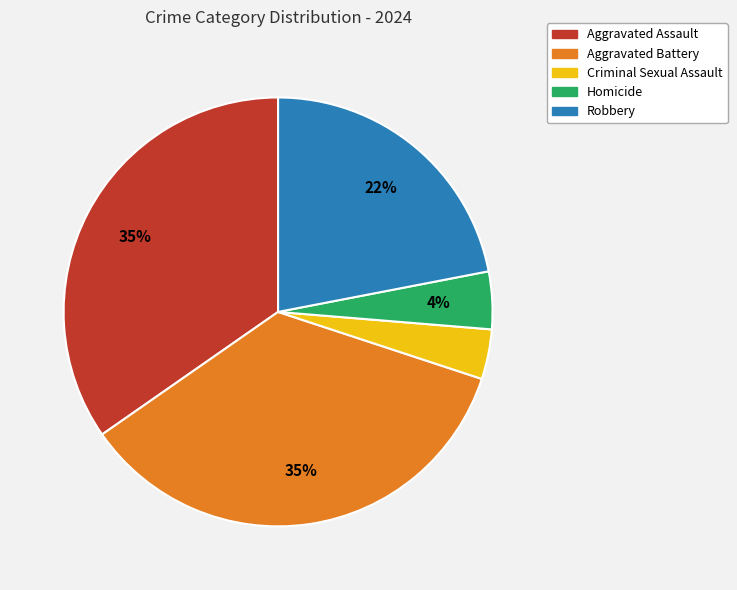

Is there any slice that represents more than half of the pie?

No